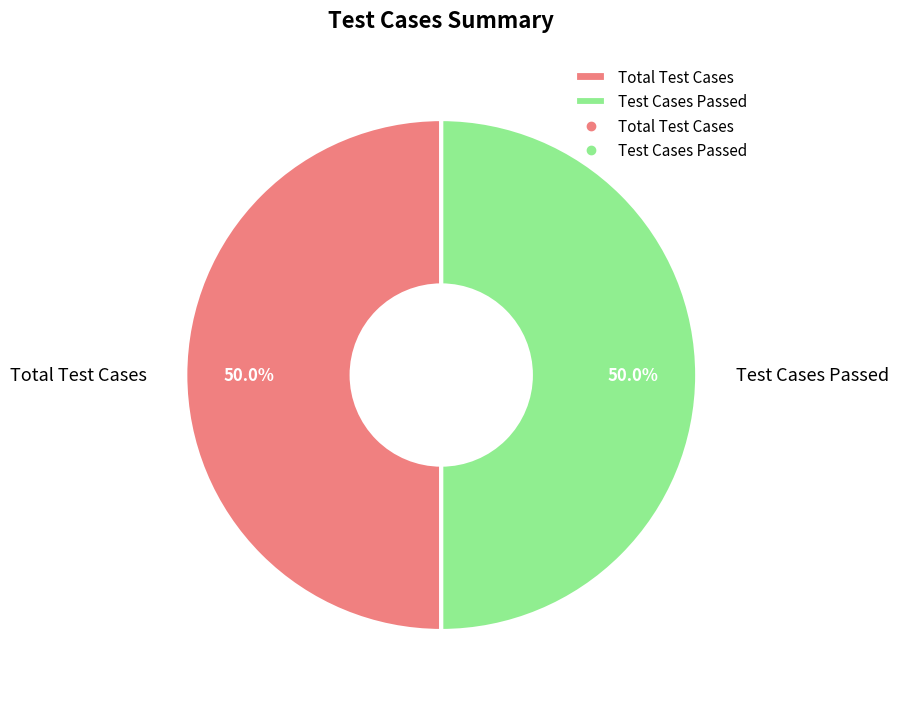

Approximately how many times larger is the value at Total Test Cases compared to Test Cases Passed?

1.0